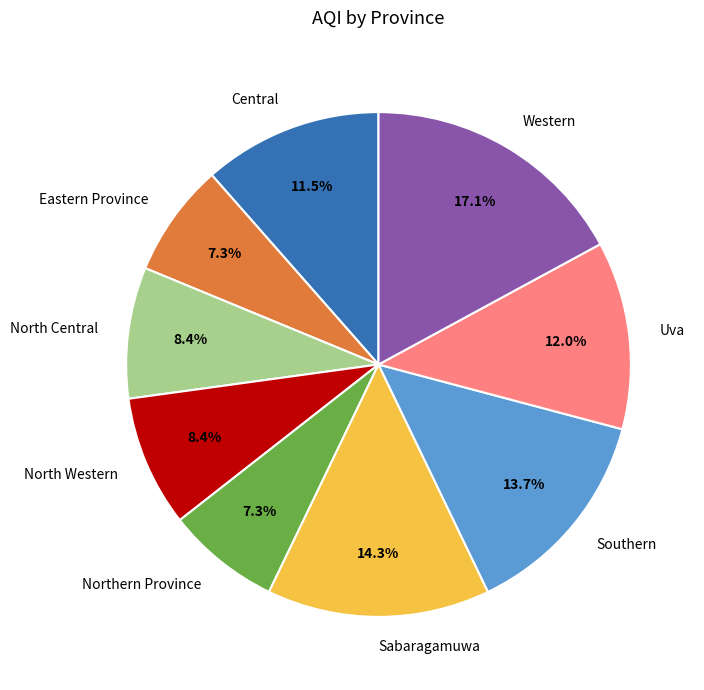

True or false: Southern accounts for 24% of the total.

False